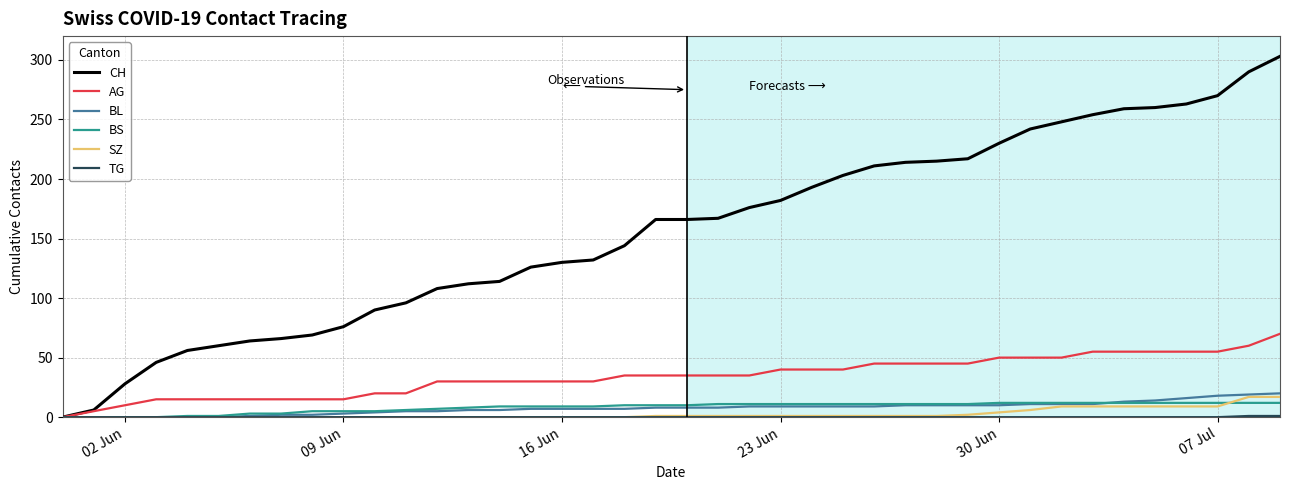

Which series has the widest spread of values?

CH